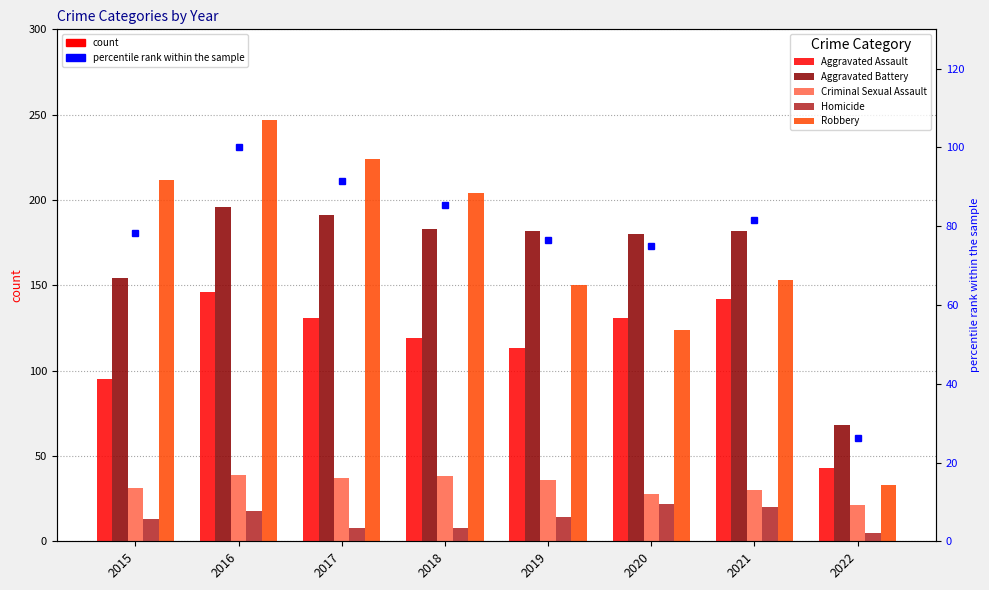

True or false: Criminal Sexual Assault has a value of 50.7 at 2021.

False